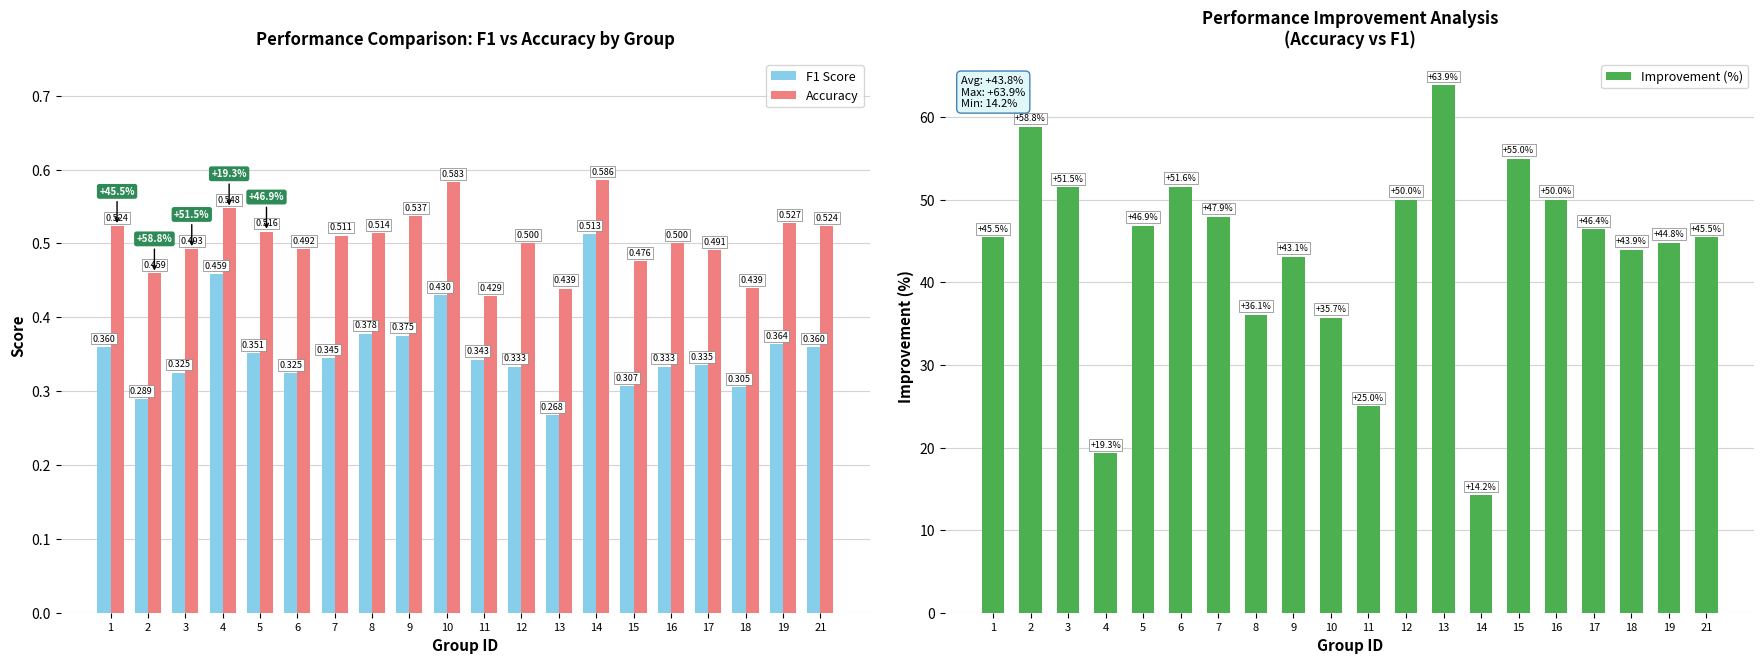

Which has a higher value, 3 or 16?

16